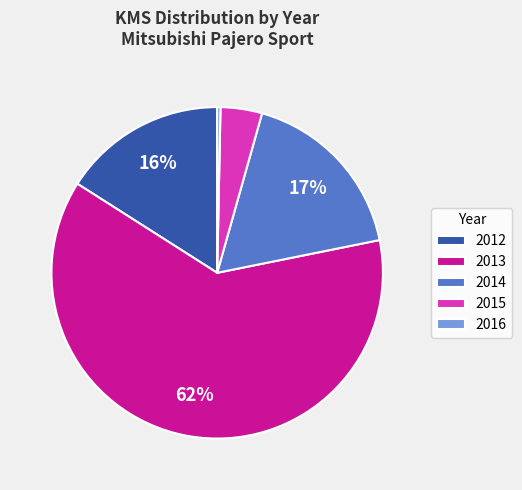

Do 2016 and 2015 together represent more than half of the pie?

No